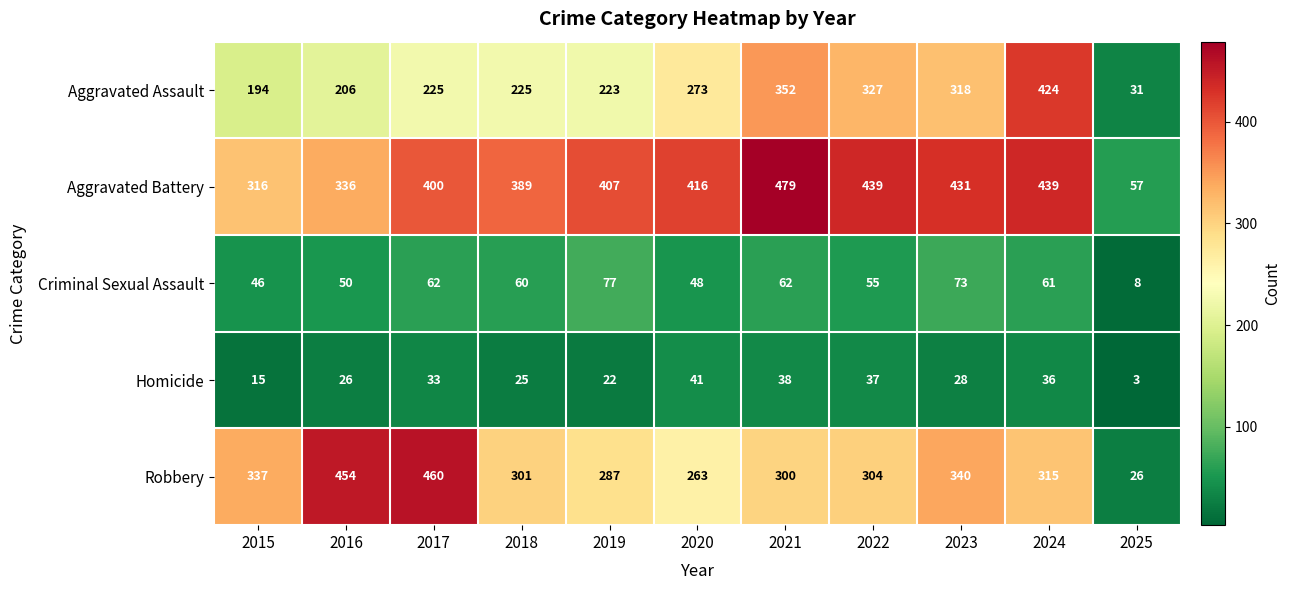

At 2023, list the series in order from largest to smallest.

Aggravated Battery, Robbery, Aggravated Assault, Criminal Sexual Assault, Homicide